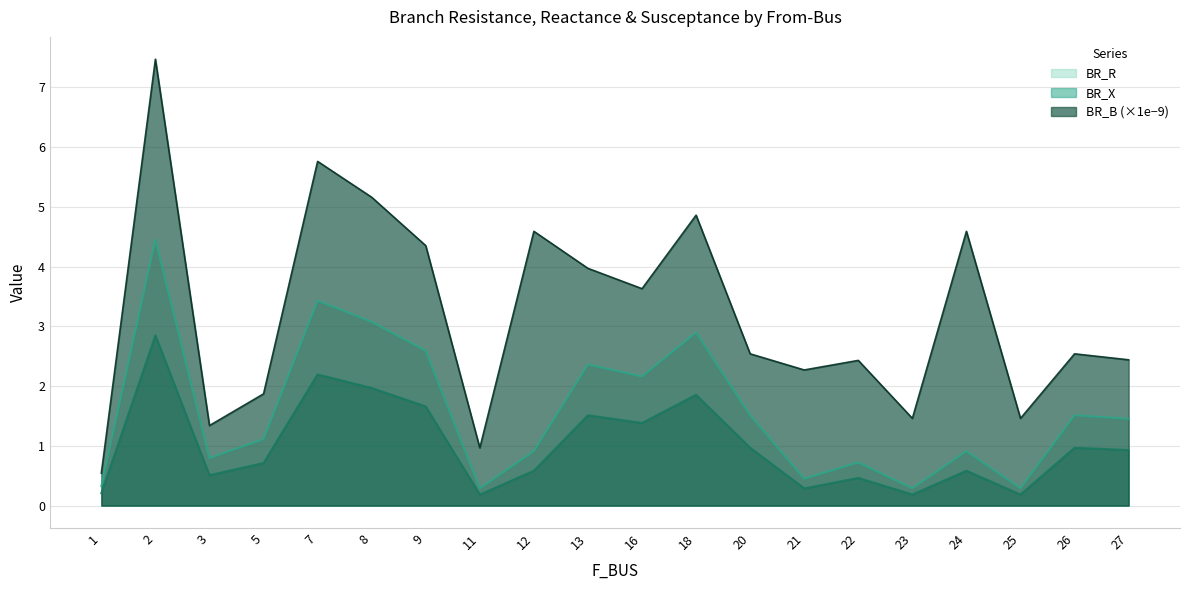

What is the difference between the maximum and second lowest values in the BR_B series?

6.5